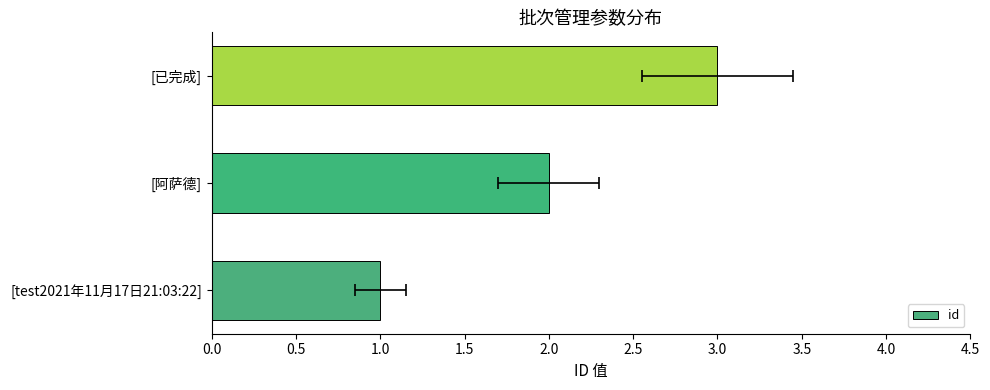

What is the minimum value shown in the chart?

1